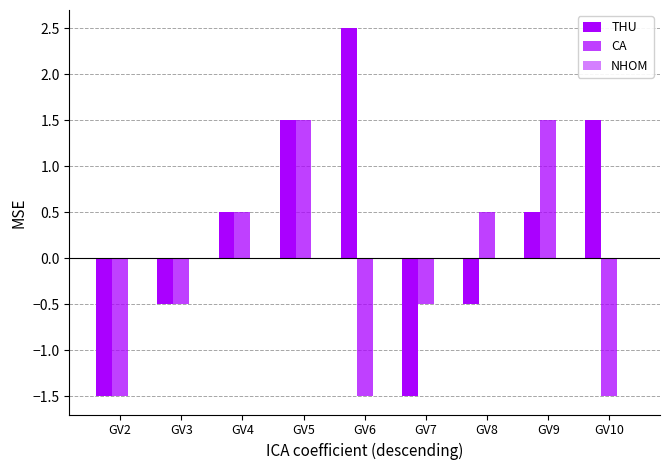

Reading right to left, list all the values displayed in this chart.

THU: GV10=1.5	GV9=0.5	GV8=-0.5	GV7=-1.5	GV6=2.5	GV5=1.5	GV4=0.5	GV3=-0.5	GV2=-1.5
CA: GV10=-1.5	GV9=1.5	GV8=0.5	GV7=-0.5	GV6=-1.5	GV5=1.5	GV4=0.5	GV3=-0.5	GV2=-1.5
NHOM: GV10=0.0	GV9=0.0	GV8=0.0	GV7=0.0	GV6=0.0	GV5=0.0	GV4=0.0	GV3=0.0	GV2=0.0